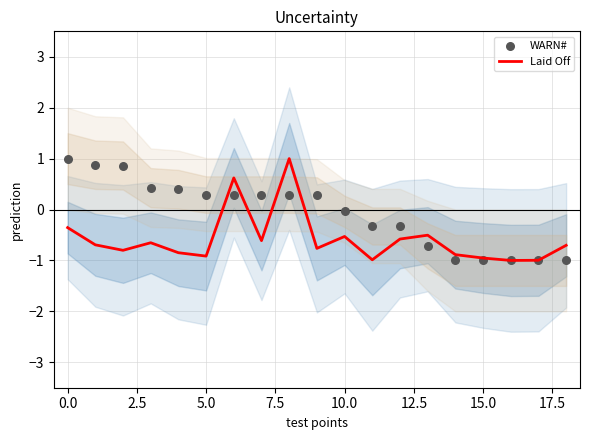

Which series contains the lowest Y value?

Laid Off